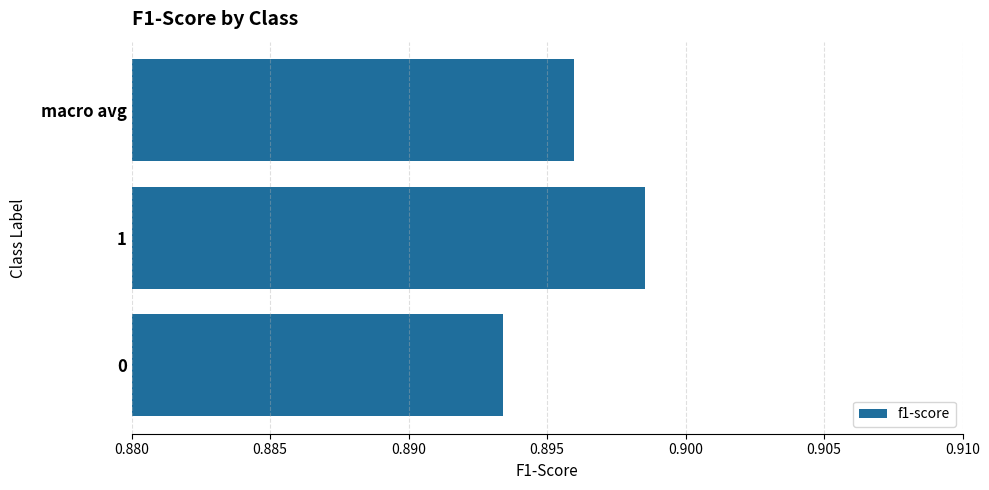

What is the sum of all values?

2.7